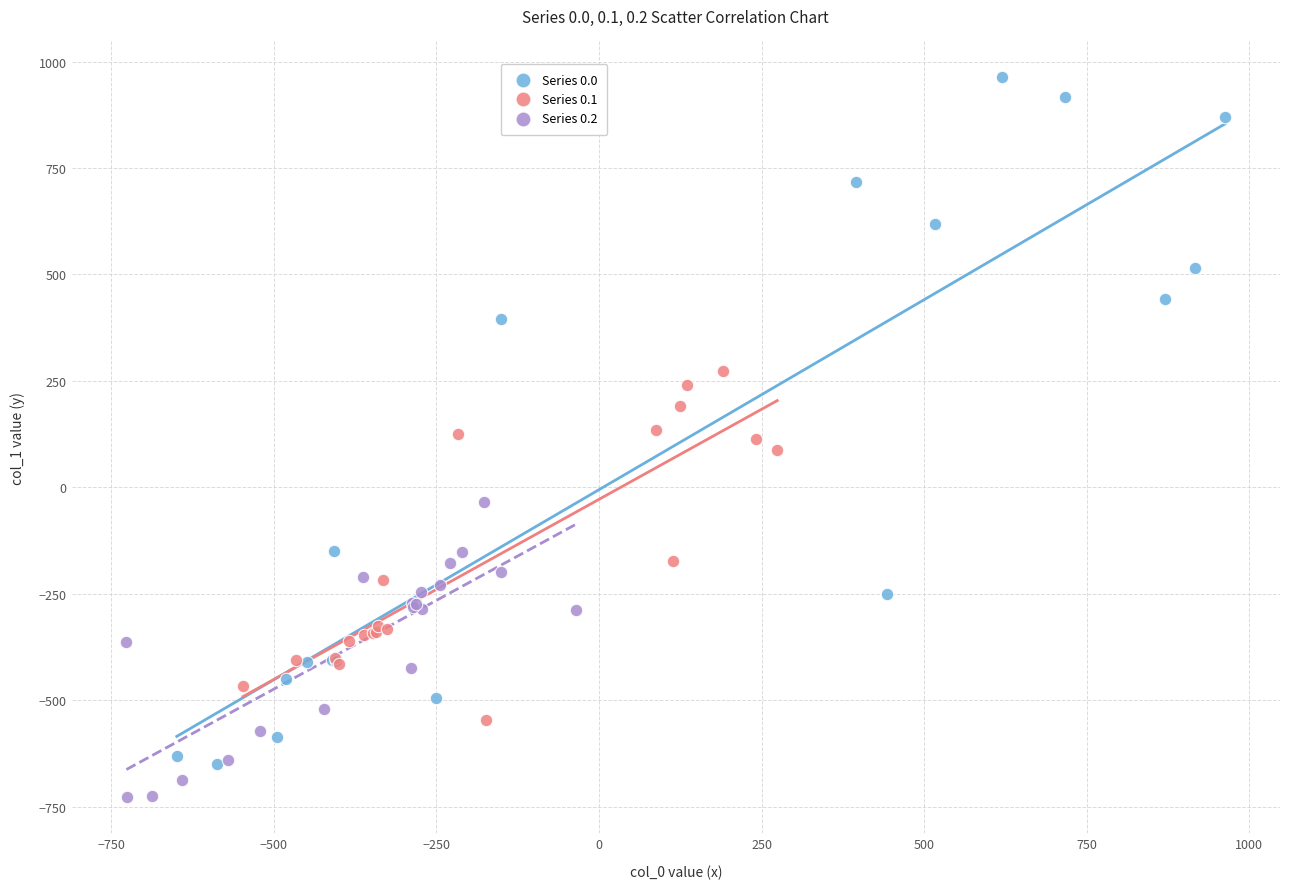

What are all the series names shown in the legend?

Series 0.0, Series 0.1, Series 0.2